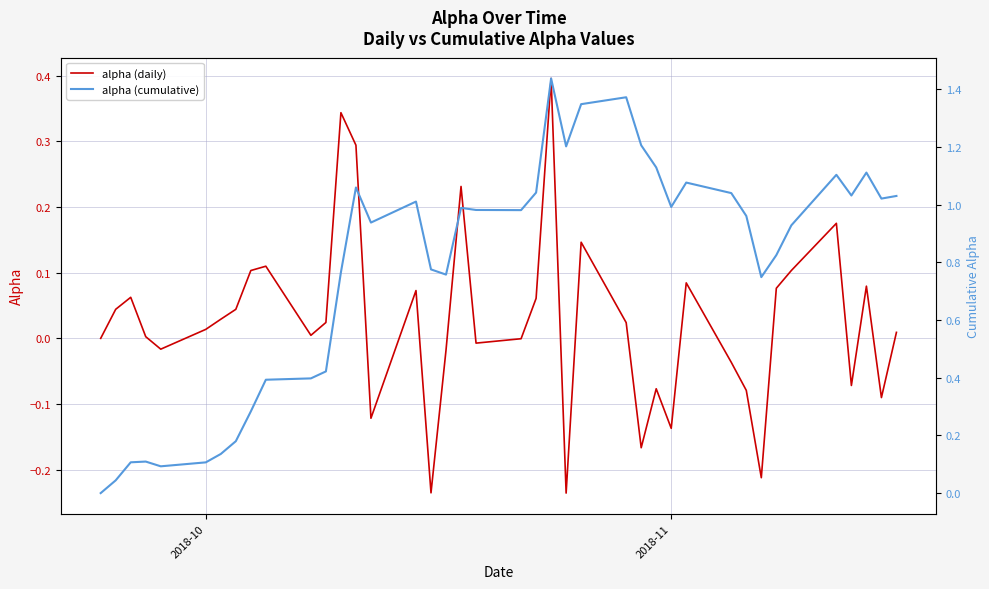

List the series in order of their overall mean, lowest first.

alpha (daily), alpha (cumulative)